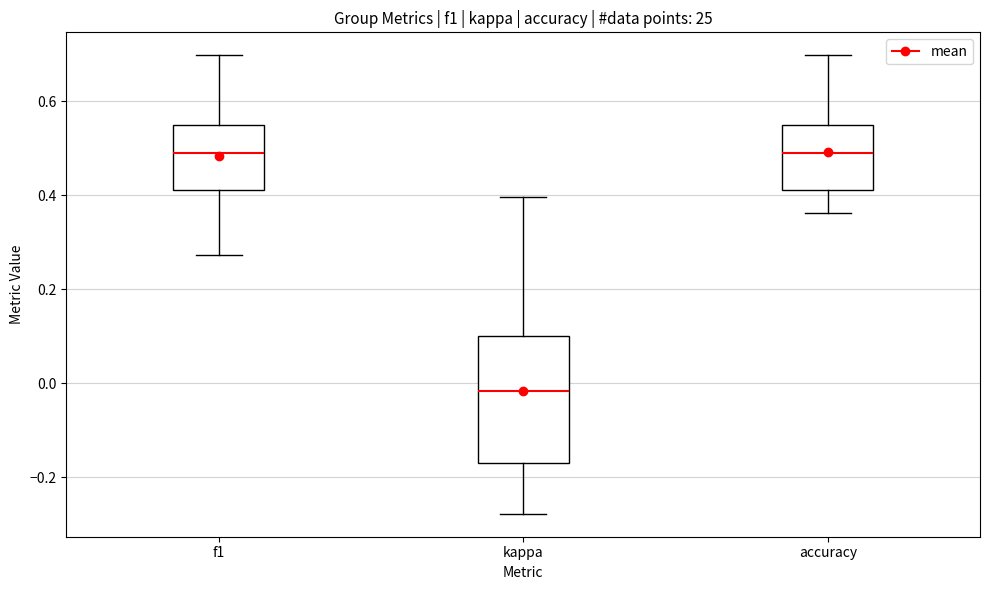

Where does the median line of the box for accuracy sit on the y-axis? The values are not printed on the chart, so give them approximately, as read against the axis.

0.50